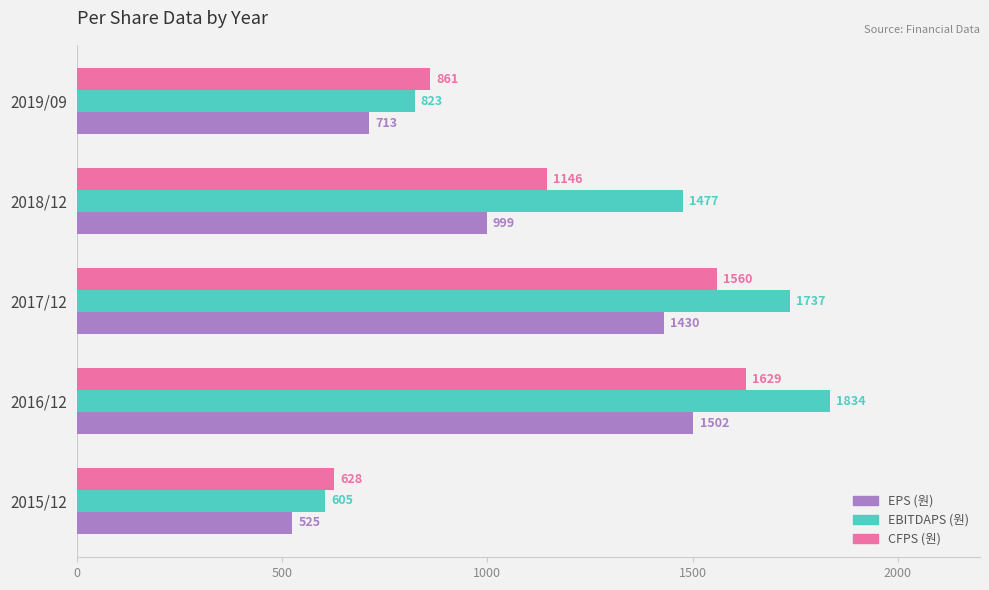

What is the difference between the EBITDAPS (원) values at 2016/12 and 2017/12?

97